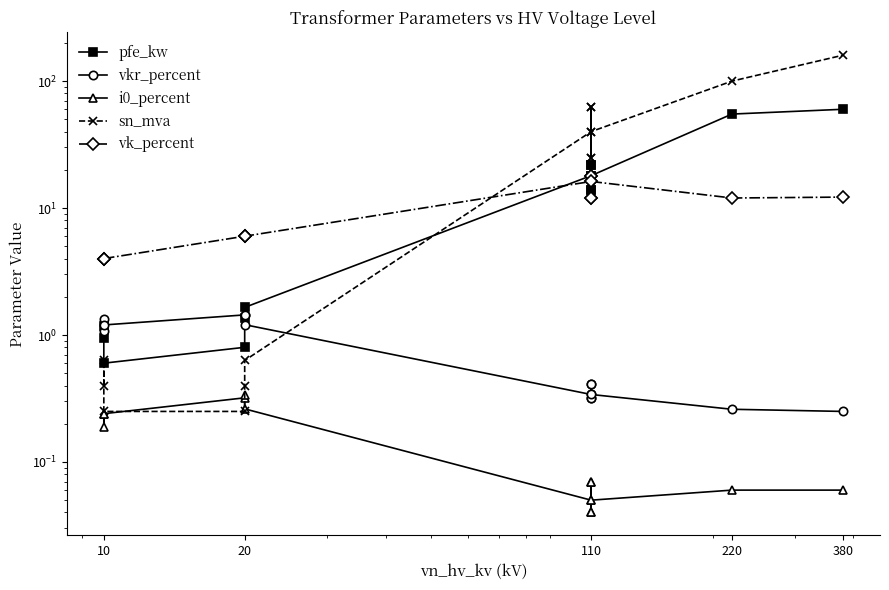

Which series has the widest spread of values?

sn_mva